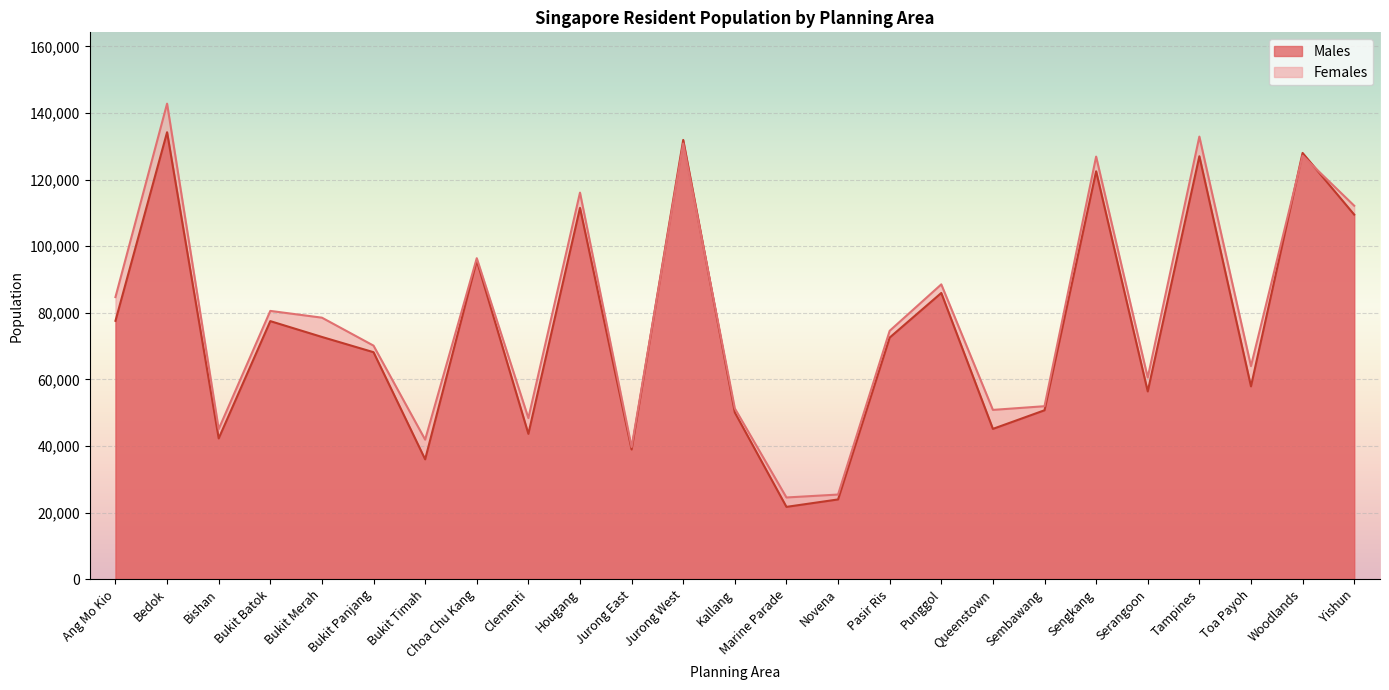

Which series has the largest total across all categories?

Females